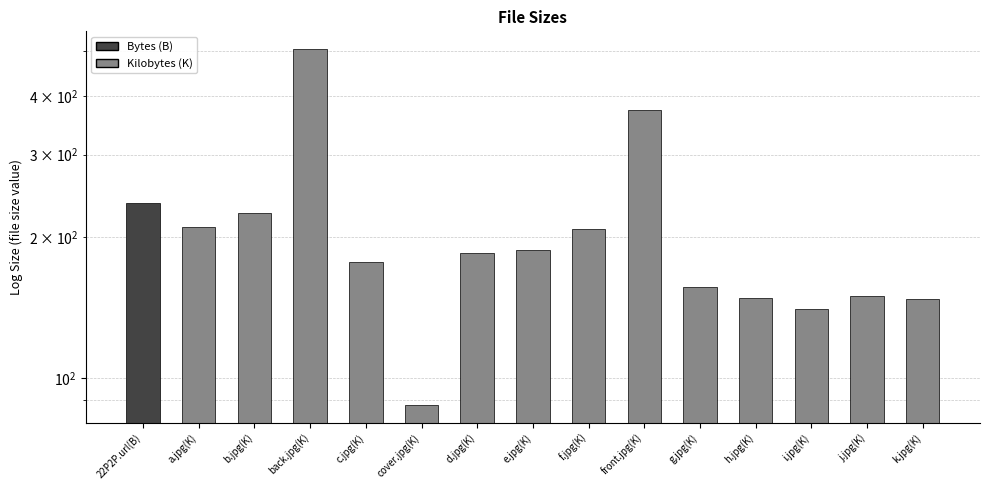

Reading left to right, list all the values displayed in this chart.

237.0	210.3	225.7	504.0	177.1	87.8	185.2	187.4	208.1	373.1	156.5	148.1	140.3	149.6	147.5